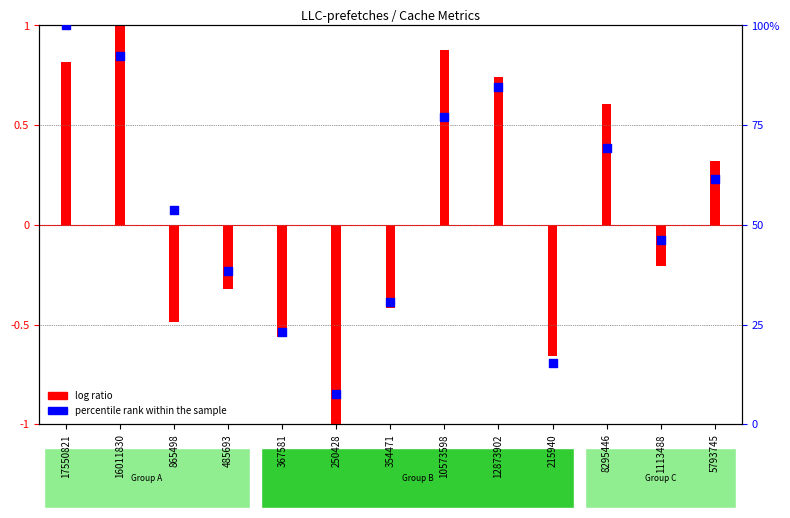

What is the change in value from 865498 to 485693?

-15.4